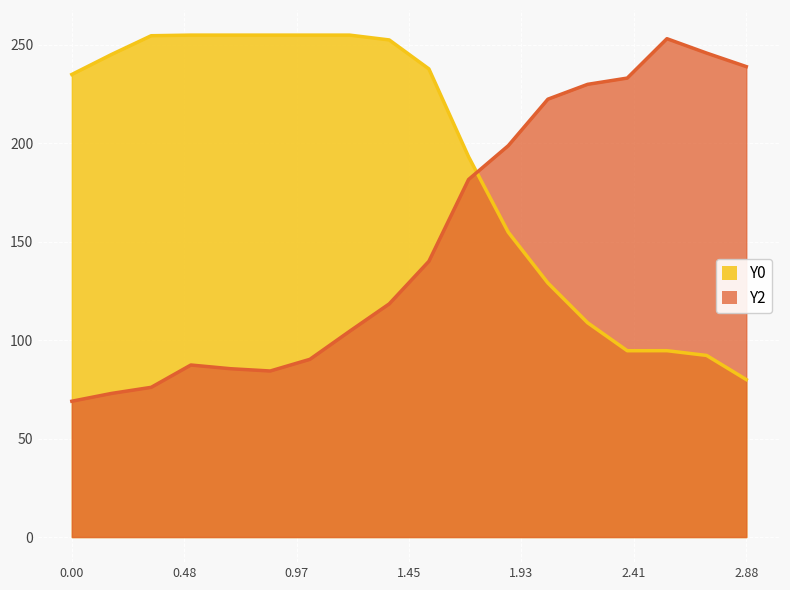

List the labels in order of Y2 value, smallest first.

0.00, 0.48, 0.97, 2.41, 1.93, 1.45, 2.88, 7, 8, 9, 10, 11, 12, 13, 14, 17, 16, 15